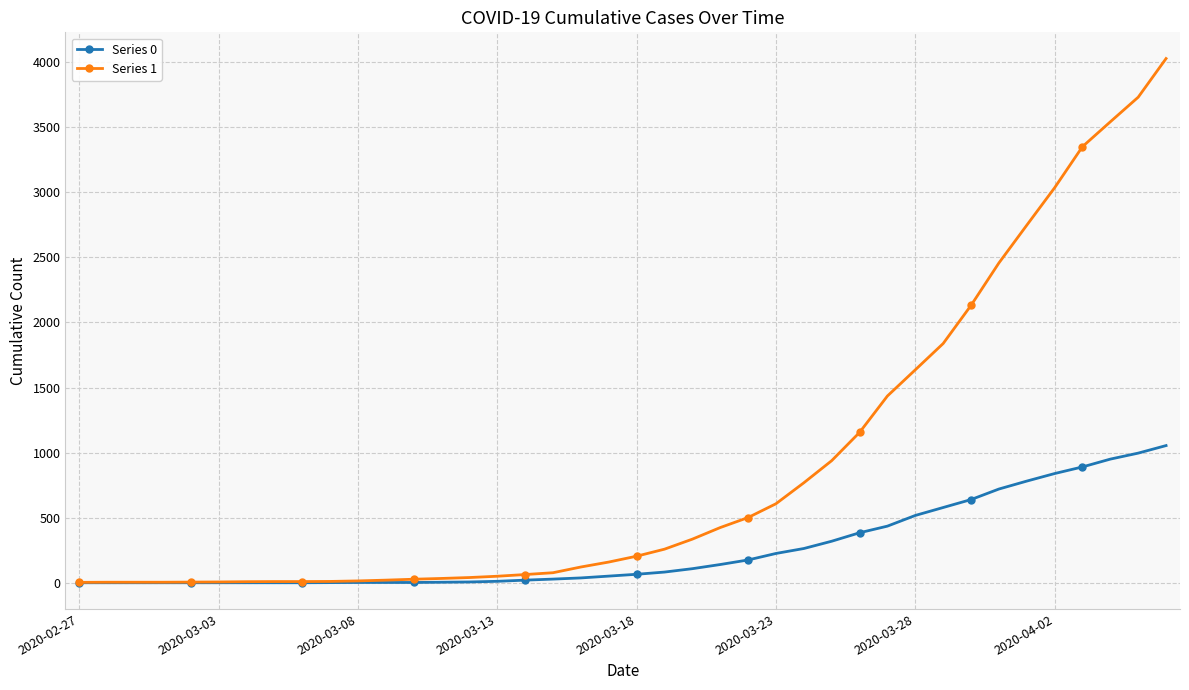

Which series has the largest range (max minus min)?

Series 1